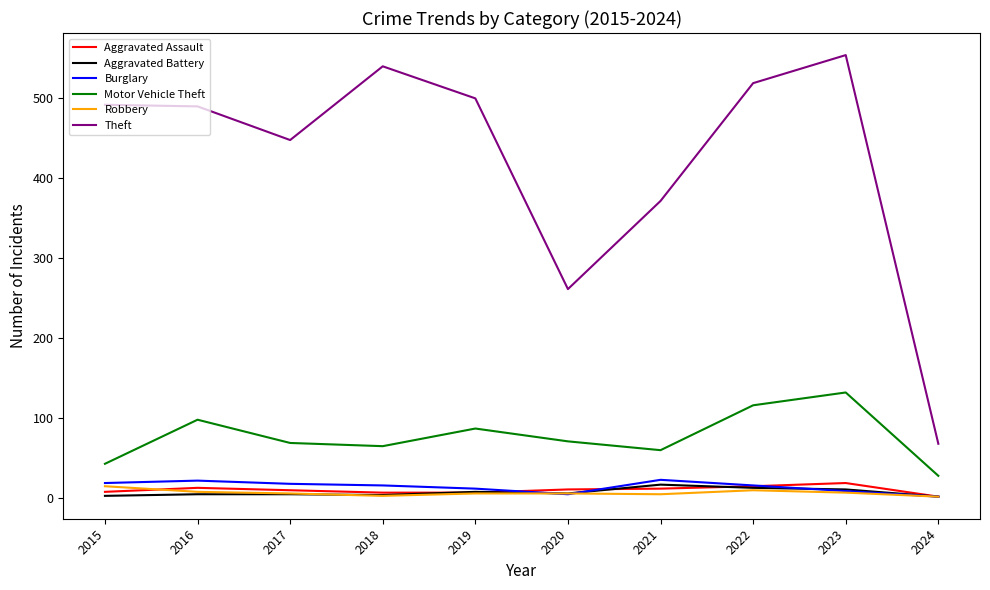

What is the greatest value displayed?

553